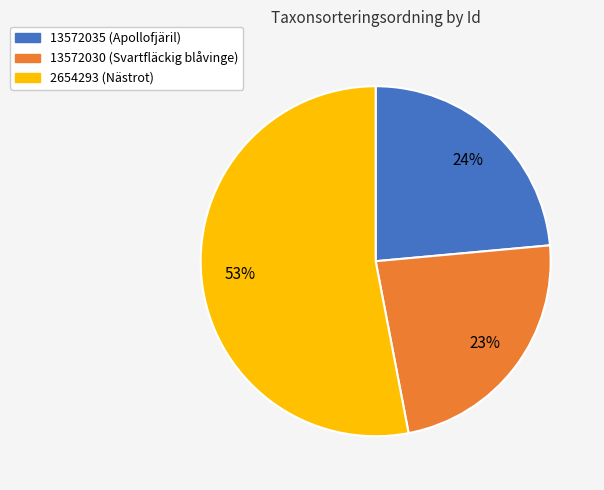

To the nearest percent, what is the difference between the 2654293 and 13572035 slice percentages?

29%